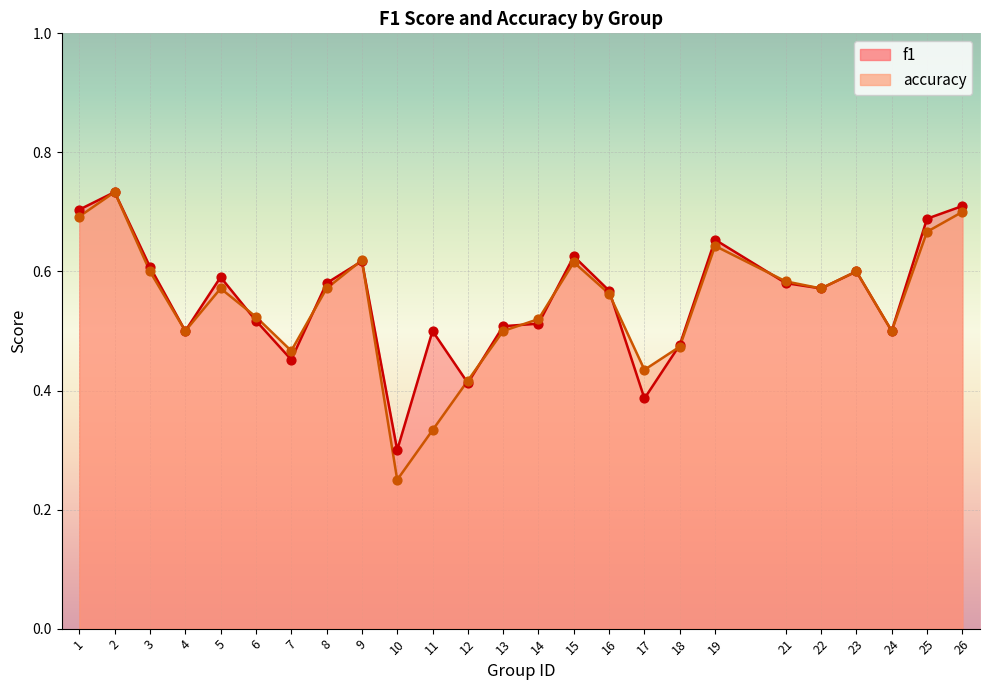

At how many categories does at least one series exceed 0?

25